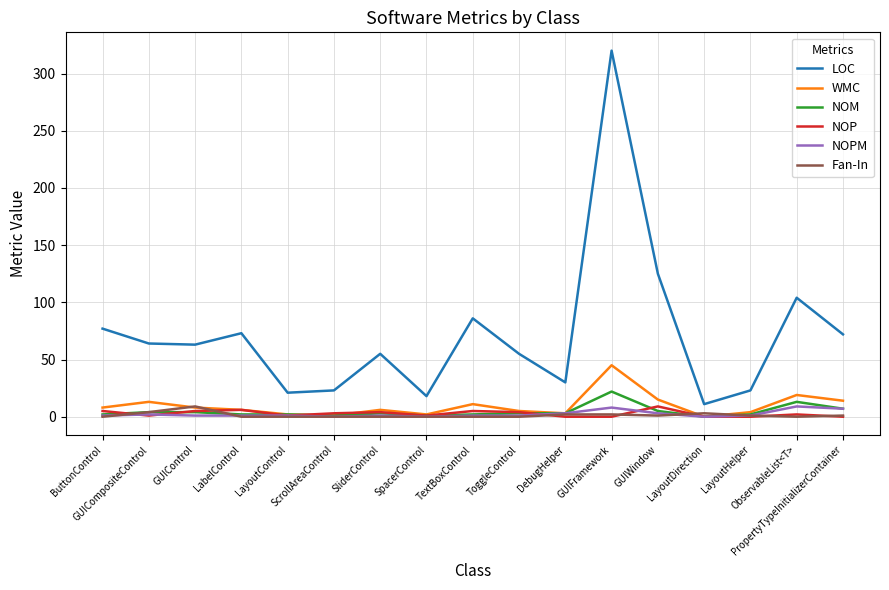

What is the maximum value for WMC?

45